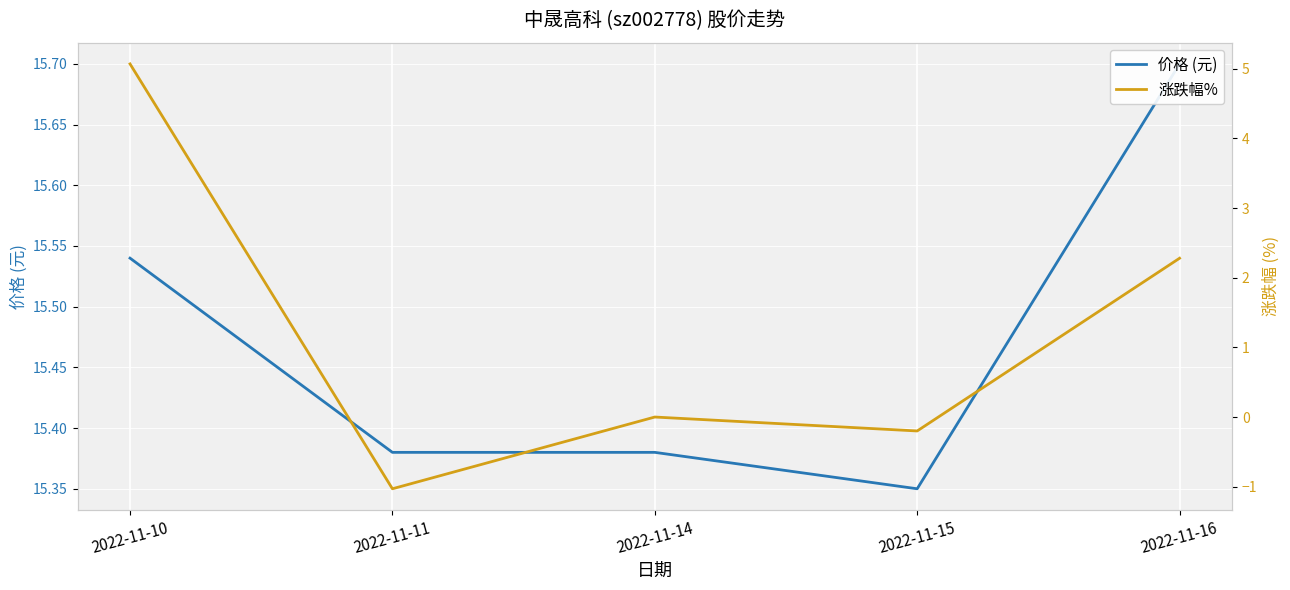

What is the approximate value of 涨跌幅% at 2022-11-11?

-1.0